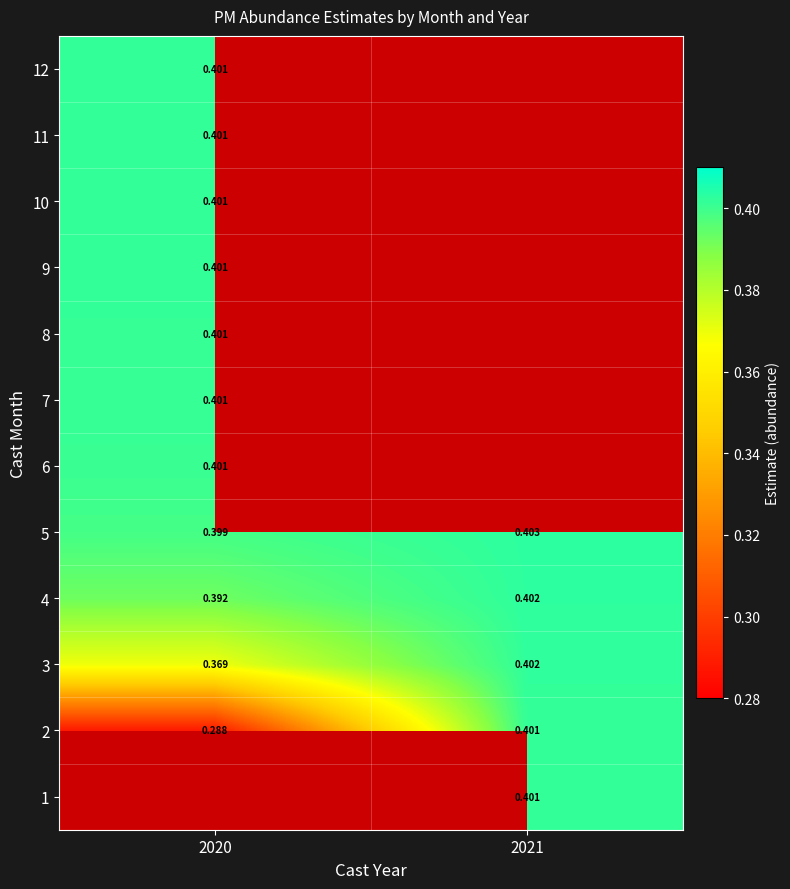

Is the value of 11 at 2020 greater than the value of 2 at 2020?

Yes